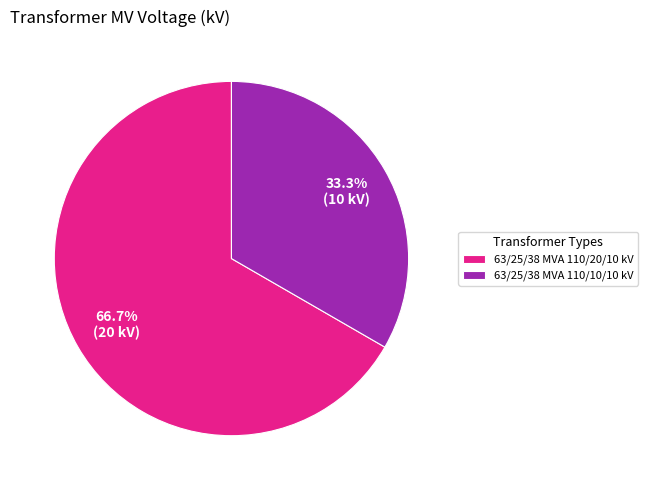

Which has a higher value, 63/25/38 MVA 110/20/10 kV or 63/25/38 MVA 110/10/10 kV?

63/25/38 MVA 110/20/10 kV